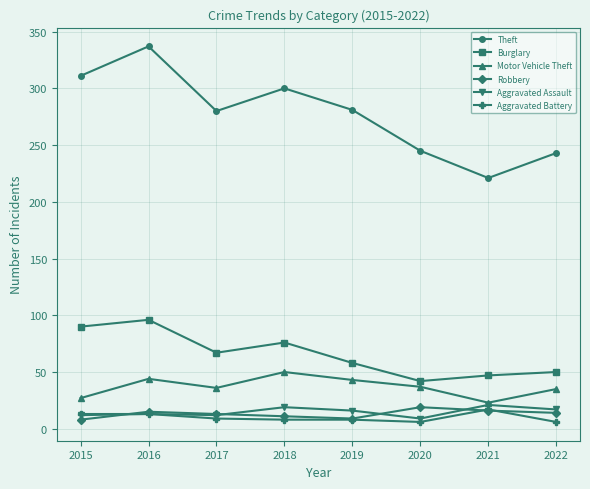

What value does the Aggravated Battery series have at 2019, to the nearest 10?

10